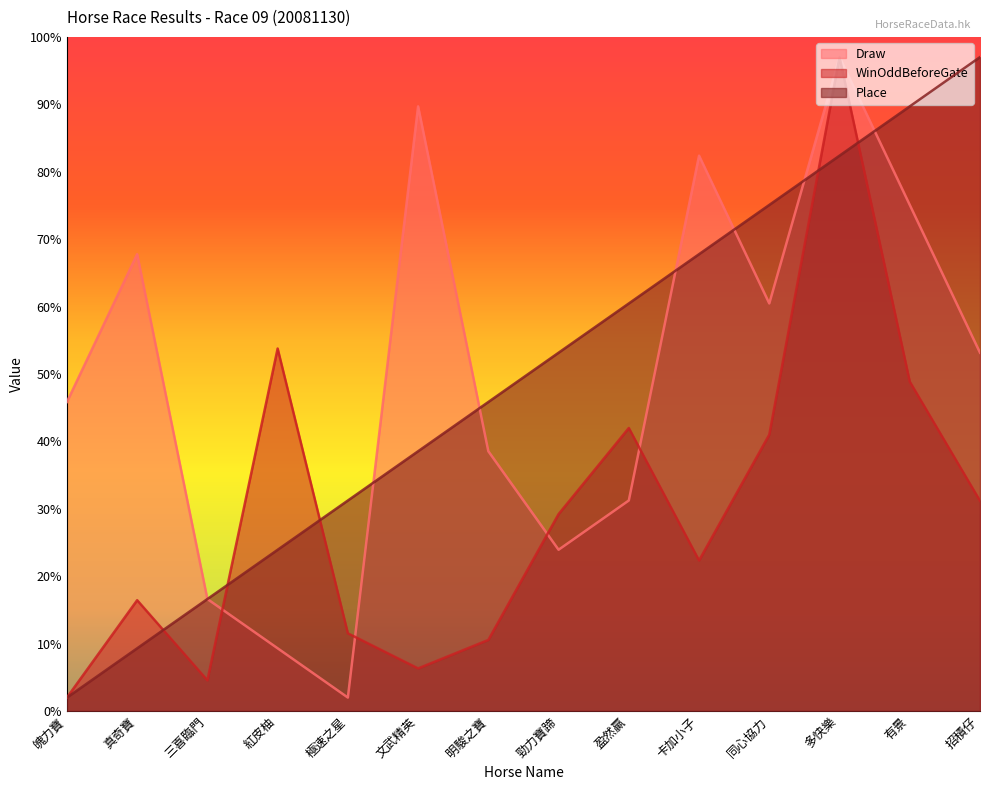

Which series changed the most between 文武精英 and 卡加小子?

Place